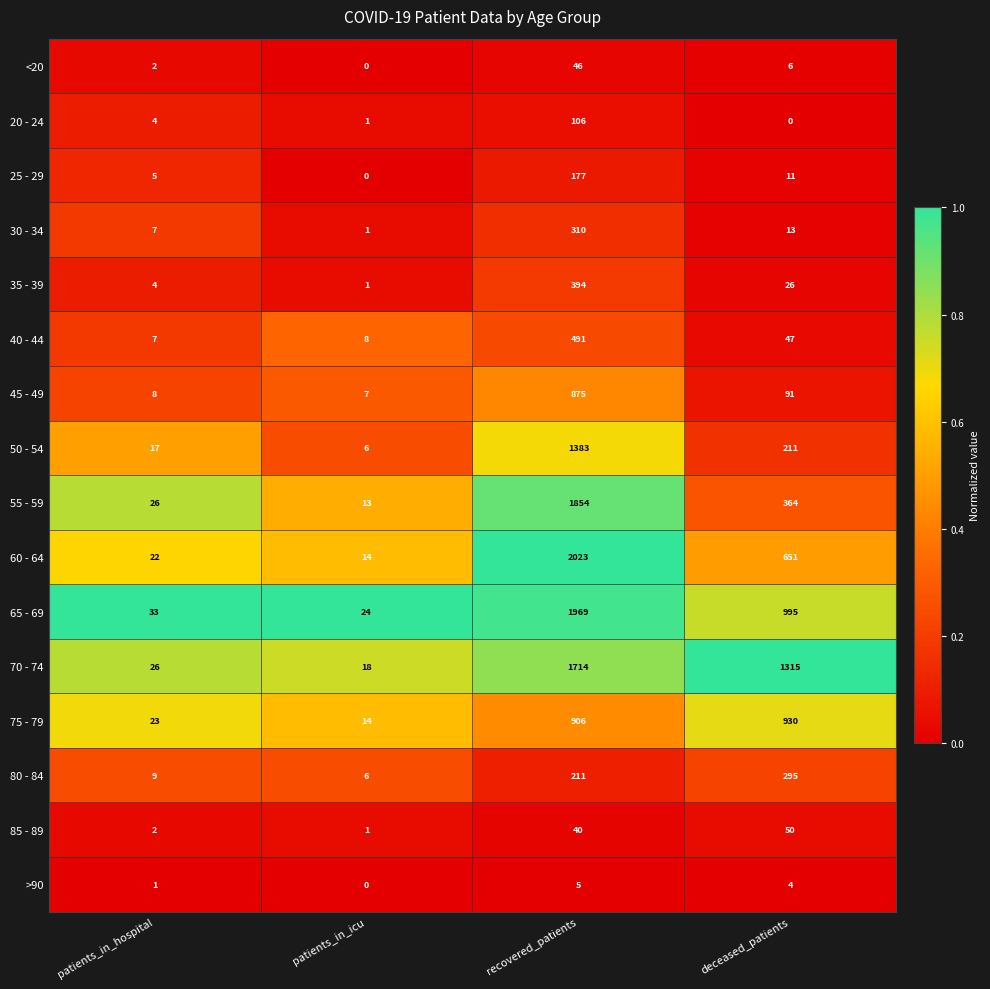

List the labels in order of 65 - 69 value, largest first.

recovered_patients, deceased_patients, patients_in_hospital, patients_in_icu